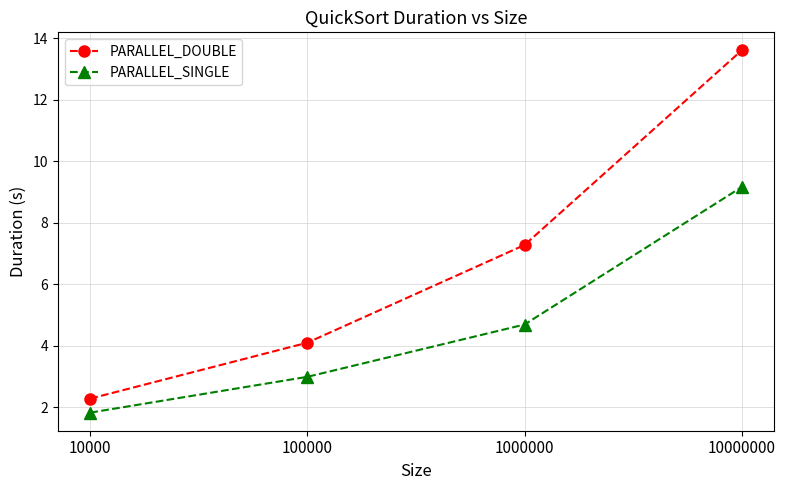

Reading right to left, list all the values displayed in this chart.

PARALLEL_DOUBLE: 13.6	7.3	4.1	2.3
PARALLEL_SINGLE: 9.2	4.7	3.0	1.8